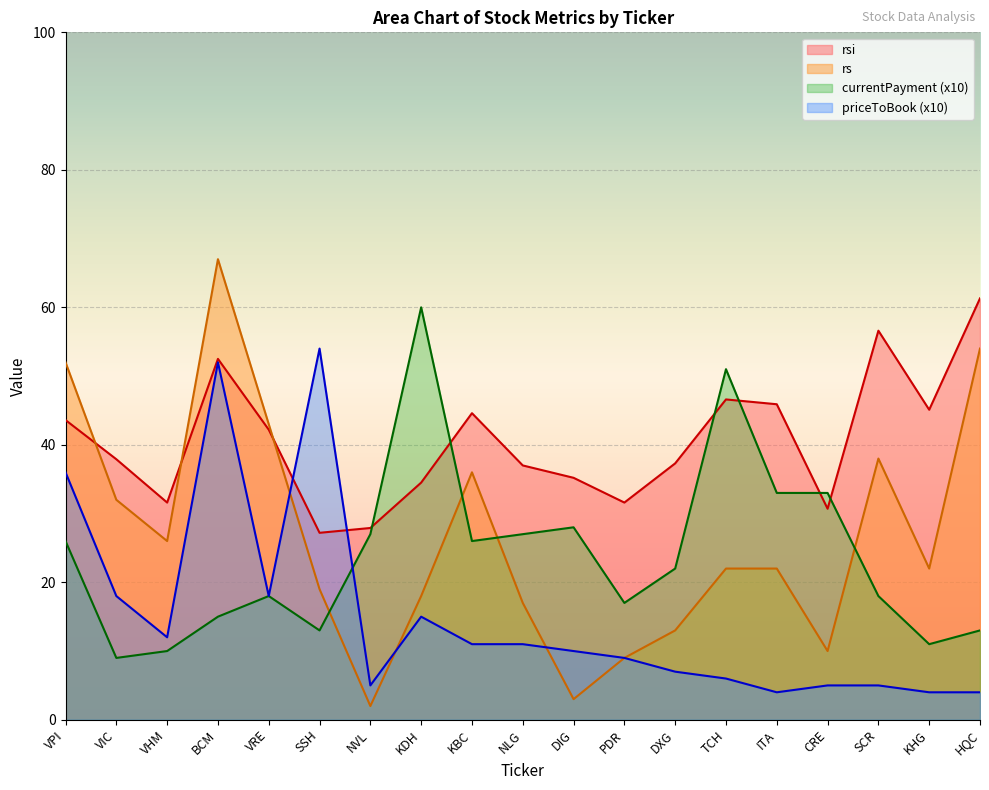

Is it true that rs equals 8.4 at KBC?

False